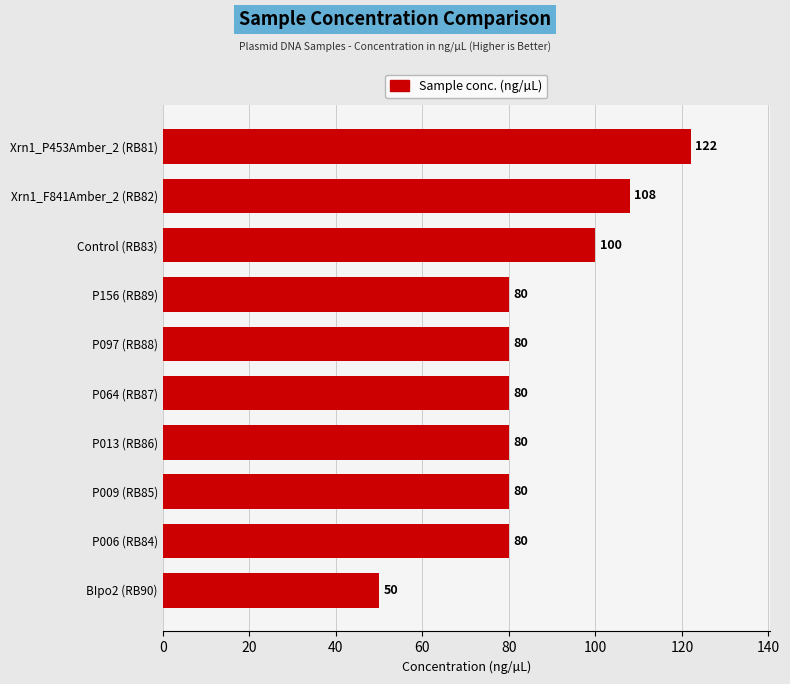

Does the chart contain any negative values?

No